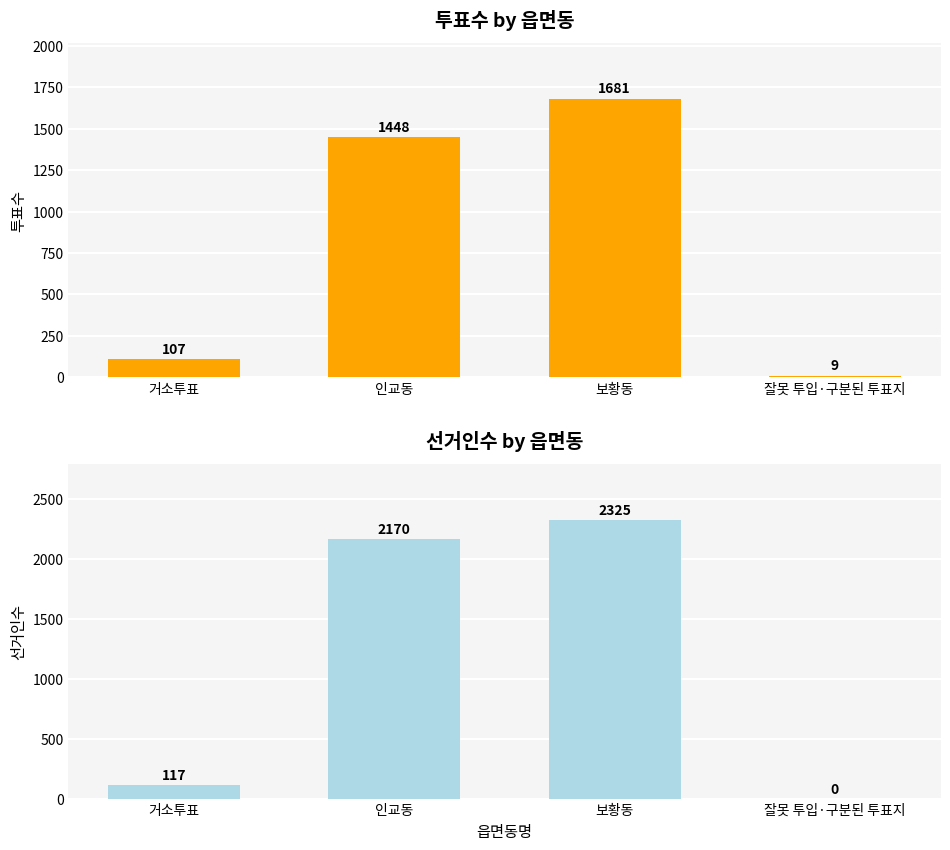

Which series has the largest total across all categories?

선거인수